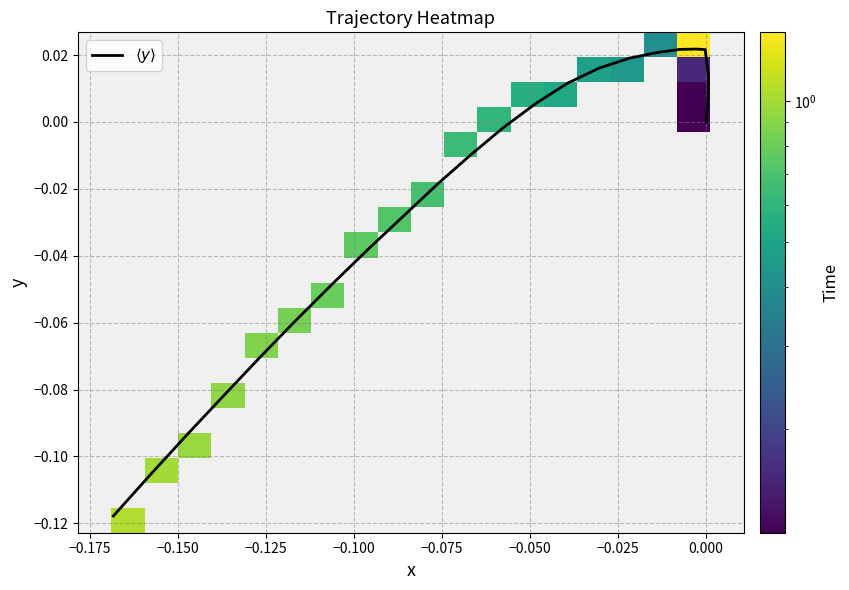

Count the number of values greater than 0.

13